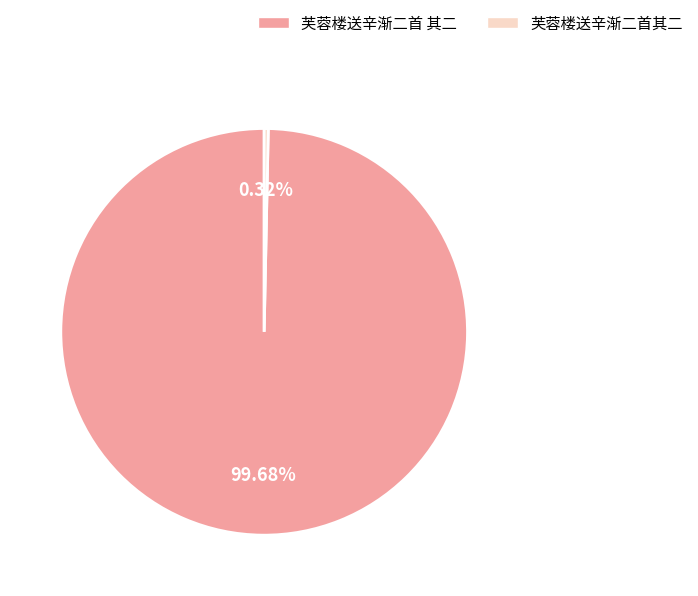

Do 芙蓉楼送辛渐二首其二 and 芙蓉楼送辛渐二首 其二 together represent more than half of the pie?

Yes